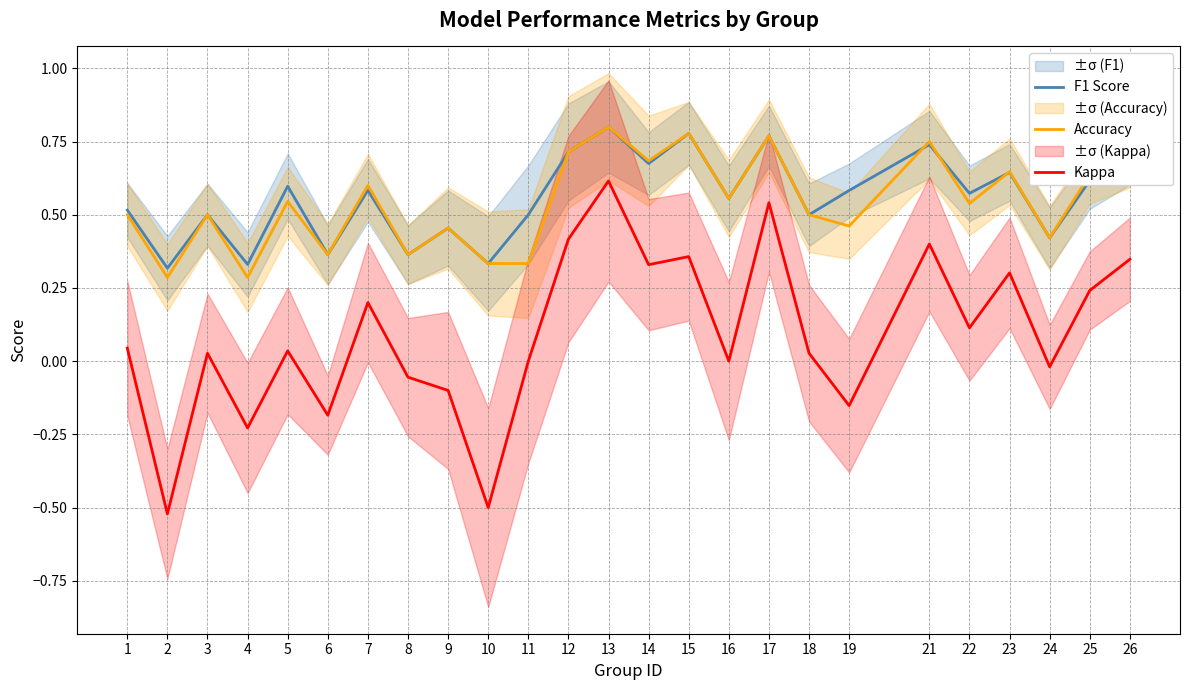

What is the difference between the maximum and second lowest values in the Accuracy series?

0.5